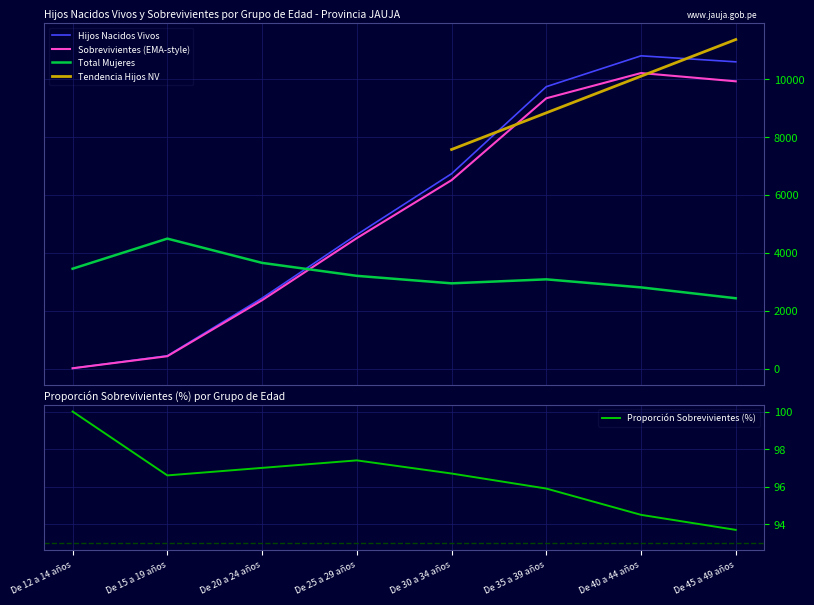

True or false: Sobrevivientes has a value of 19.6 at De 12 a 14 años.

False